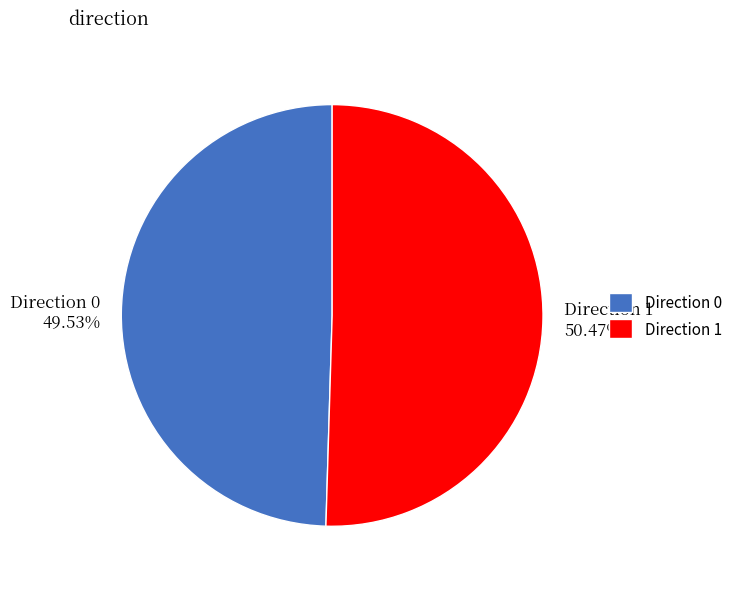

Is there any slice that represents more than half of the pie?

Yes